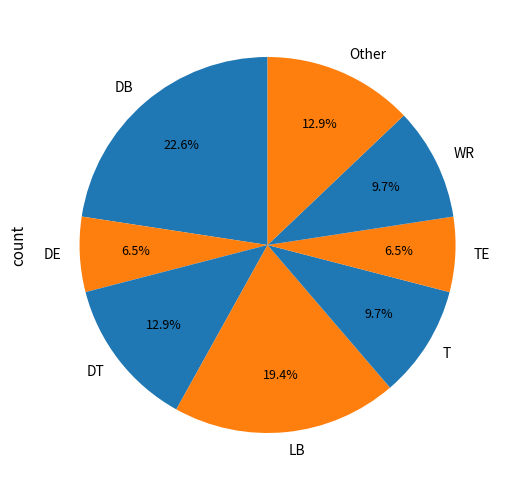

Approximately how many times larger is the value at DT compared to TE?

2.0